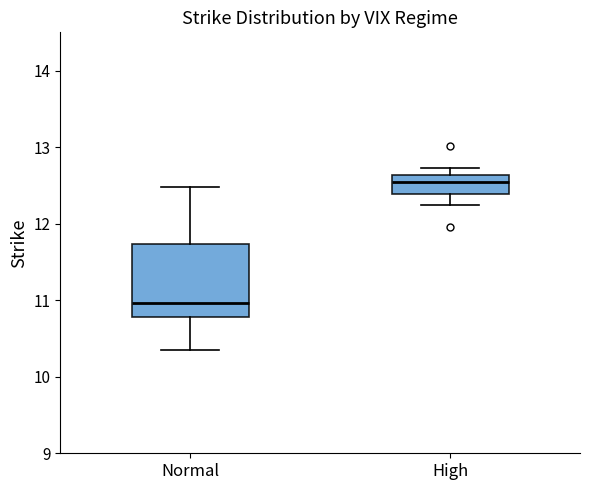

Where does the upper whisker of the box for Normal end on the y-axis? The values are not printed on the chart, so give them approximately, as read against the axis.

12.5